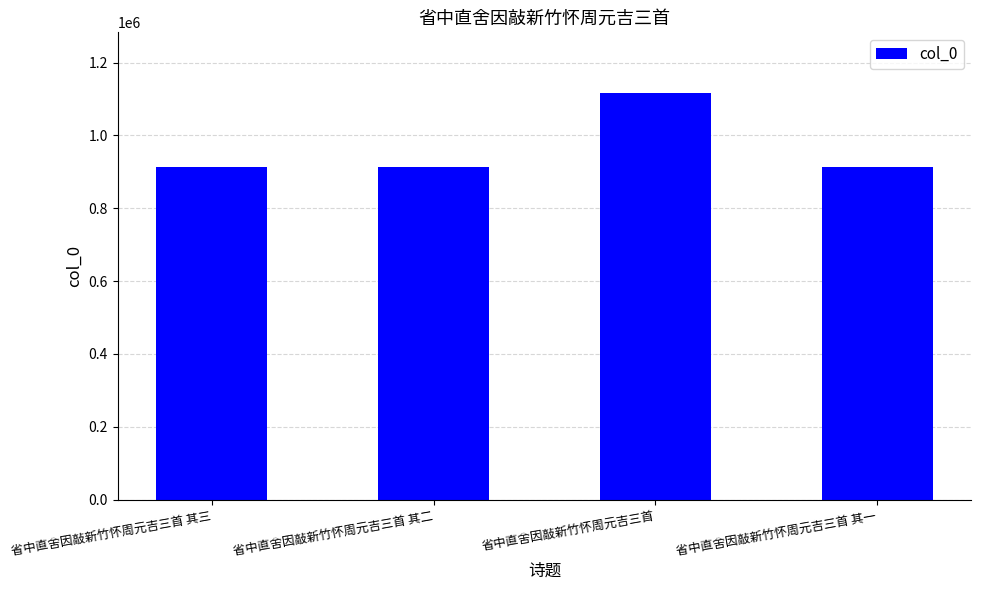

What is the change in value from 省中直舍因敲新竹怀周元吉三首 其二 to 省中直舍因敲新竹怀周元吉三首?

+202491